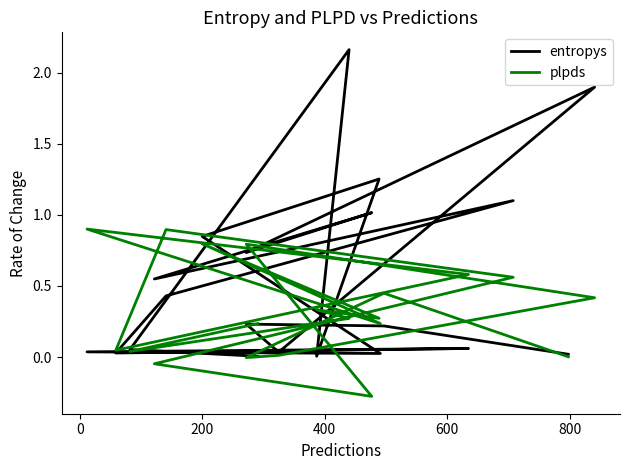

How many positive values does the plpds series have?

17